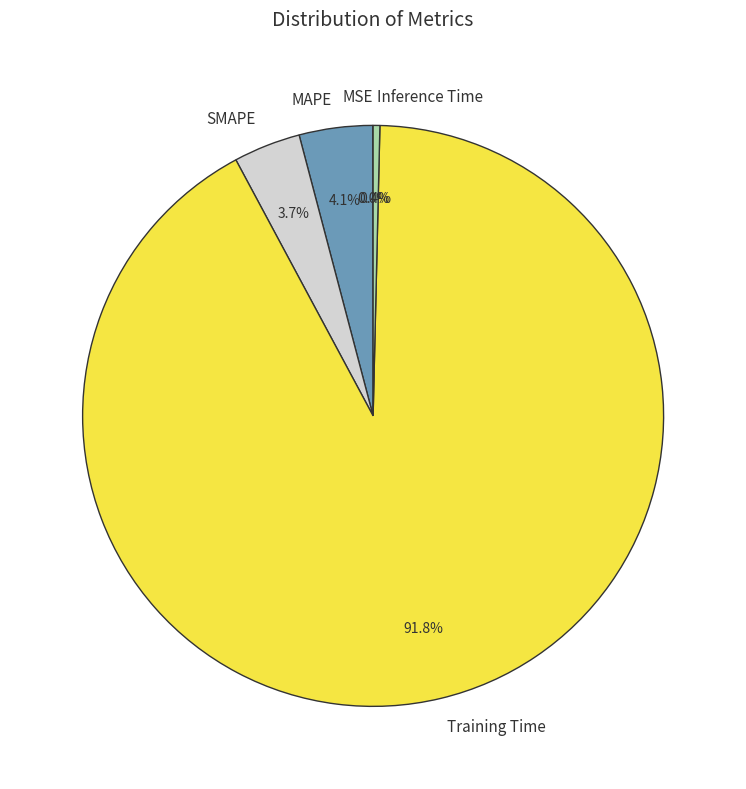

Does any single category account for the majority?

Yes